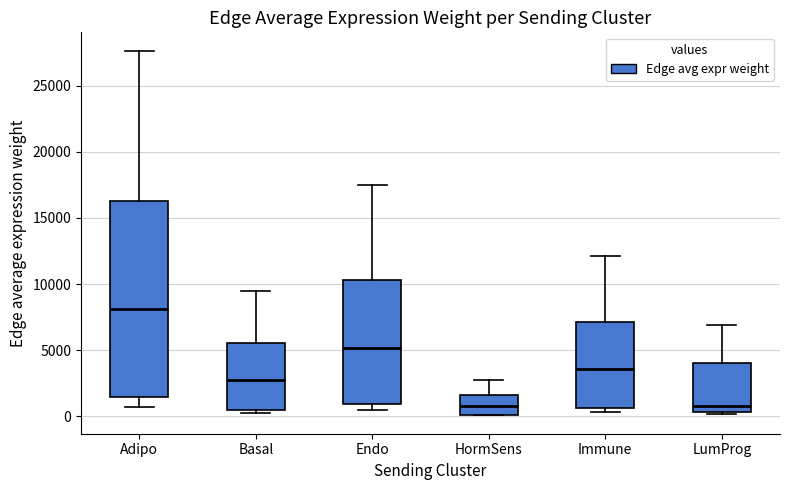

Where is the upper edge of the box for HormSens on the y-axis? The values are not printed on the chart, so give them approximately, as read against the axis.

1500